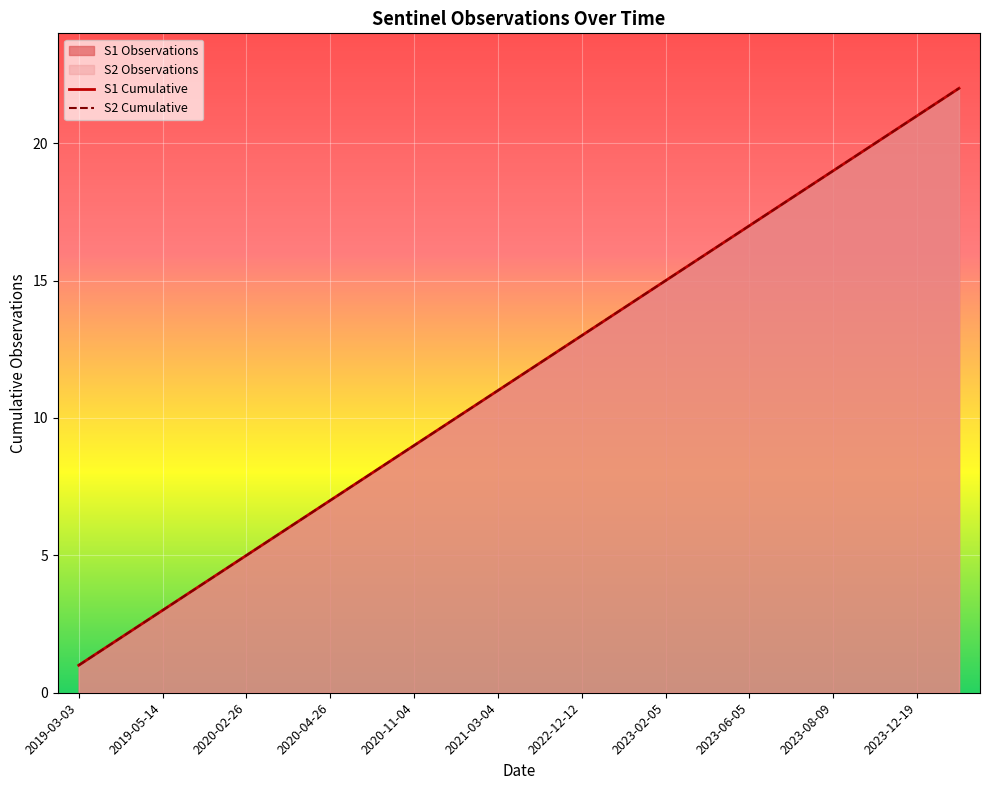

What is the total value across all series at 18?

38